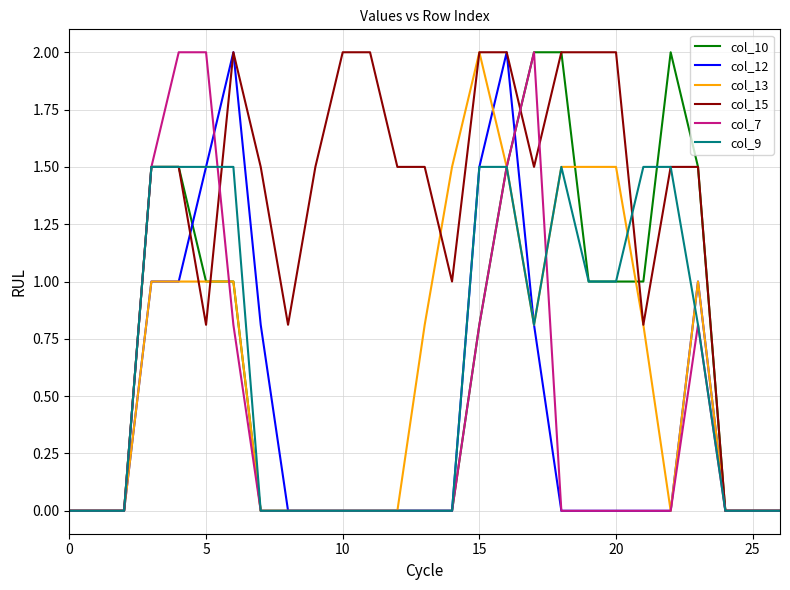

What is the maximum value shown in the chart?

2.0